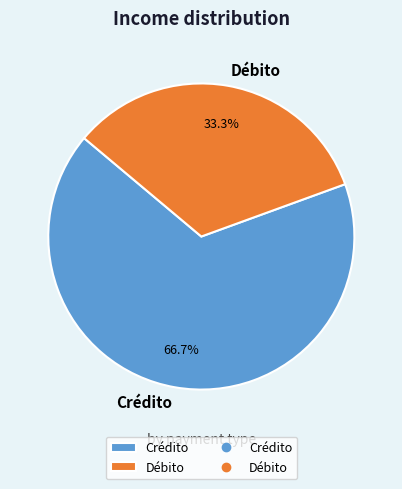

Which slice is the largest?

Crédito